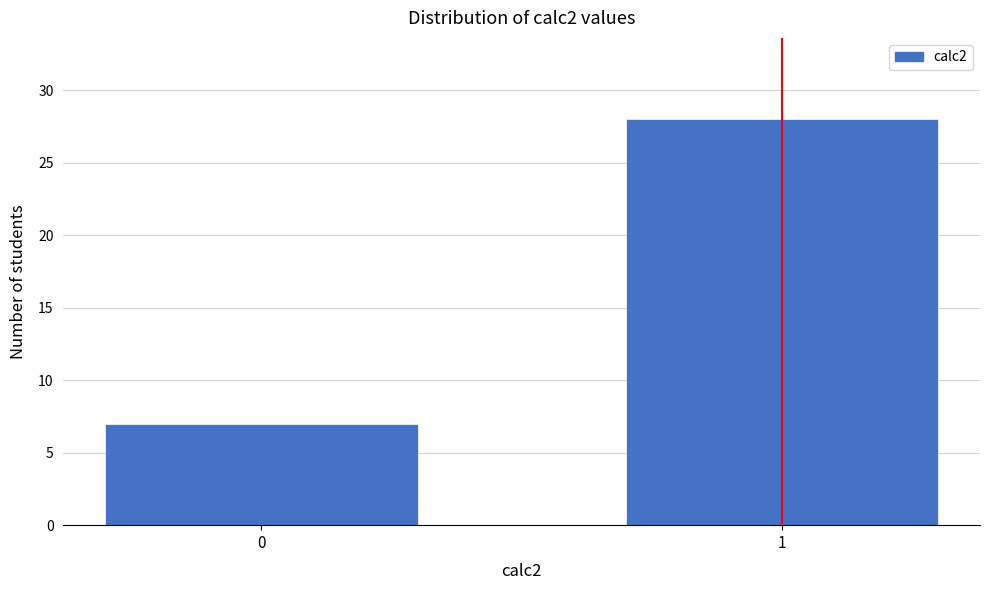

Reading left to right, list all the values displayed in this chart.

0=7	1=28